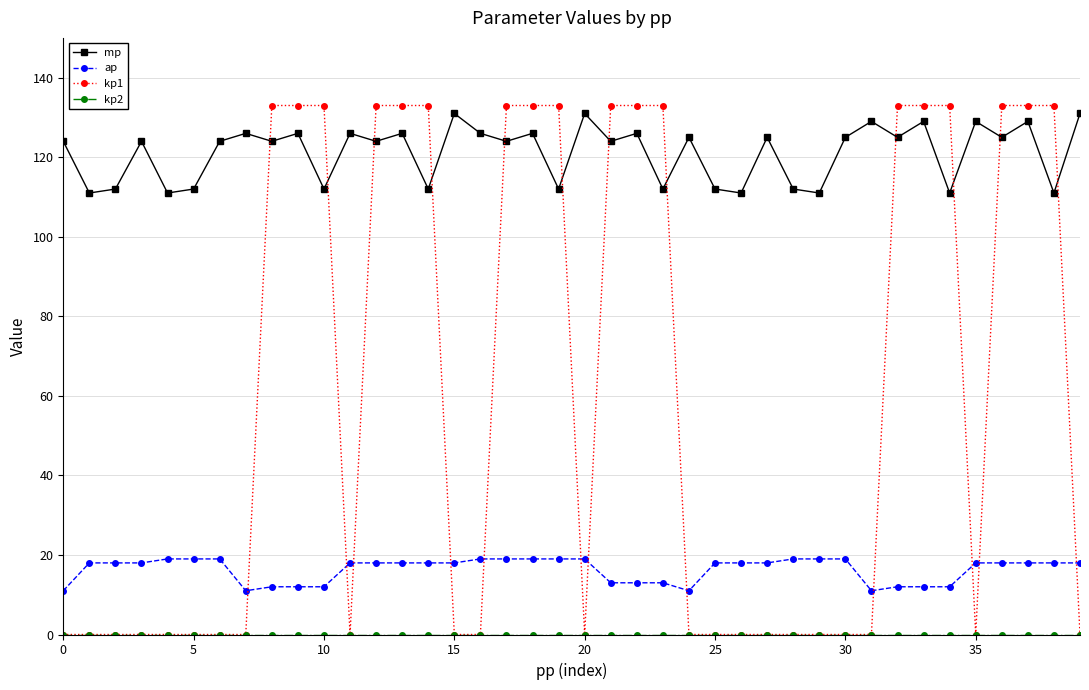

Count the number of categories in the chart.

40